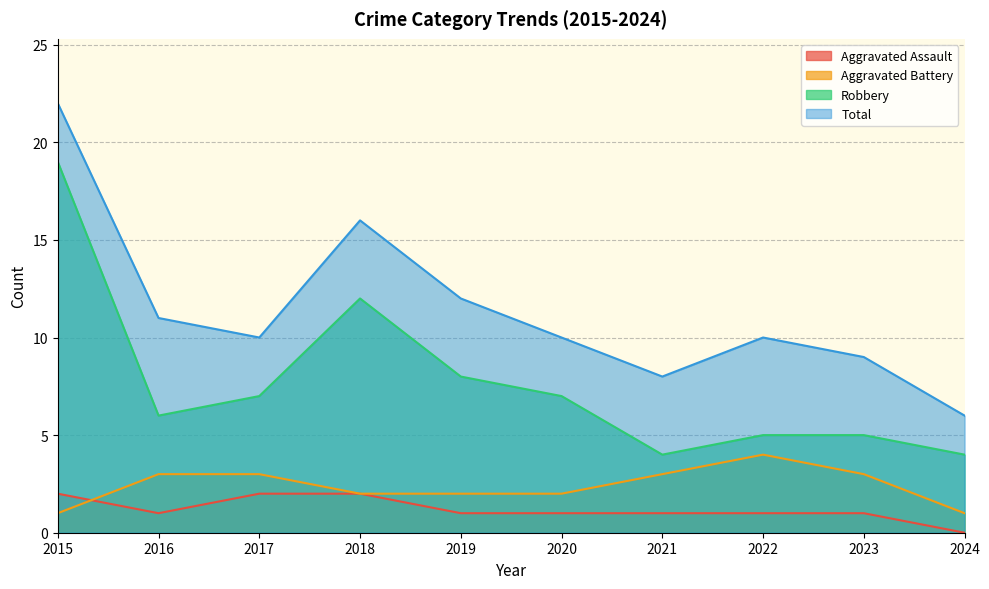

What is the sum of the Total values at 2017 and 2020?

20